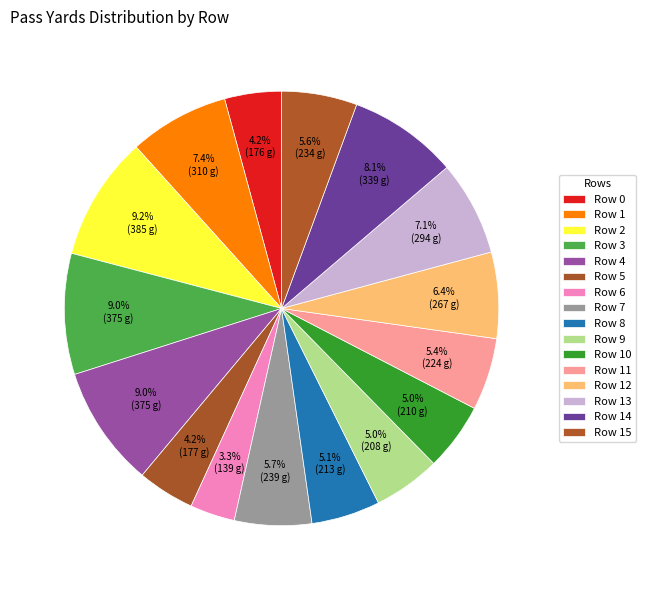

How many segments does this pie chart have?

16